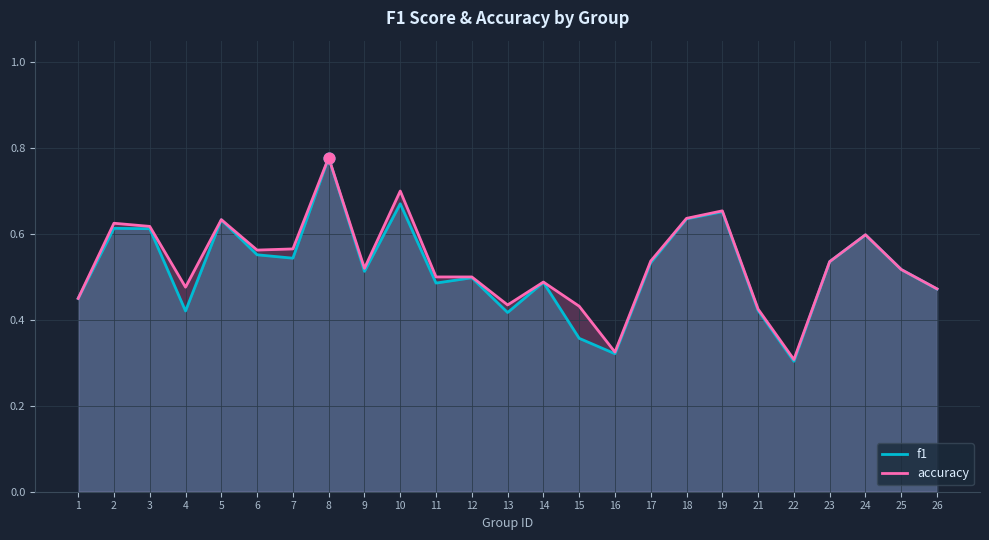

At which category is the sum across all series the highest?

8